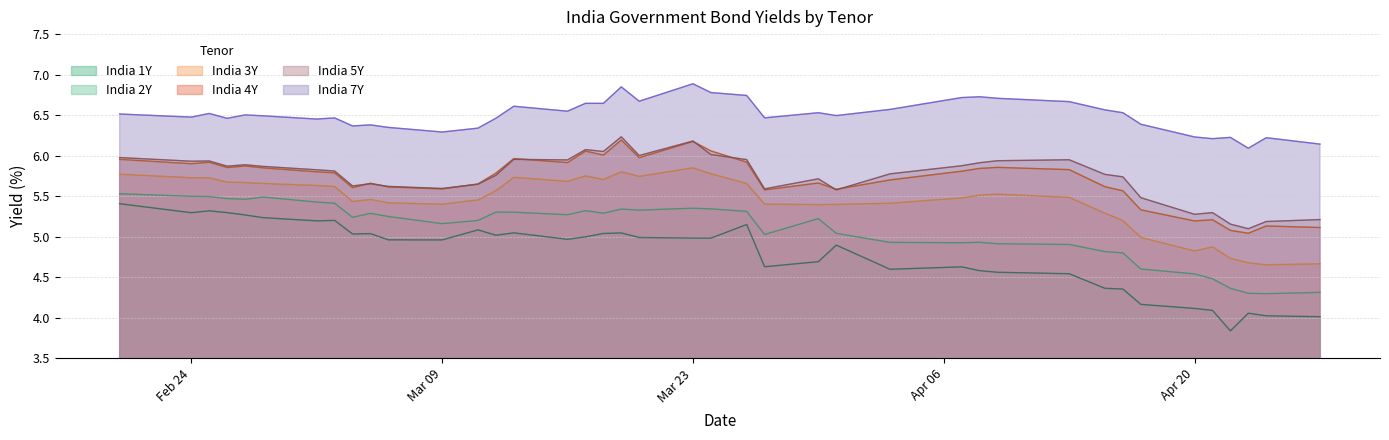

At which label does India 2Y reach its minimum?

2020-04-24